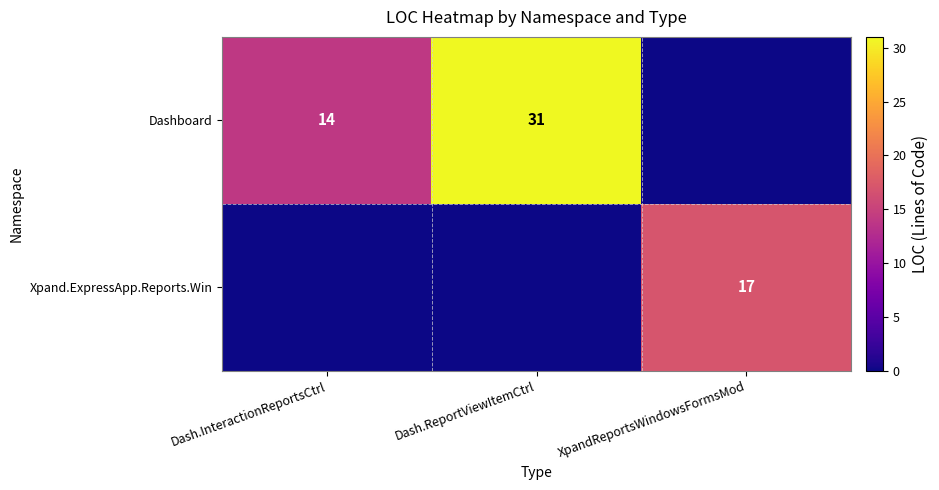

The value of Xpand.ExpressApp.Reports.Win at XpandReportsWindowsFormsMod is 17. True or false?

True